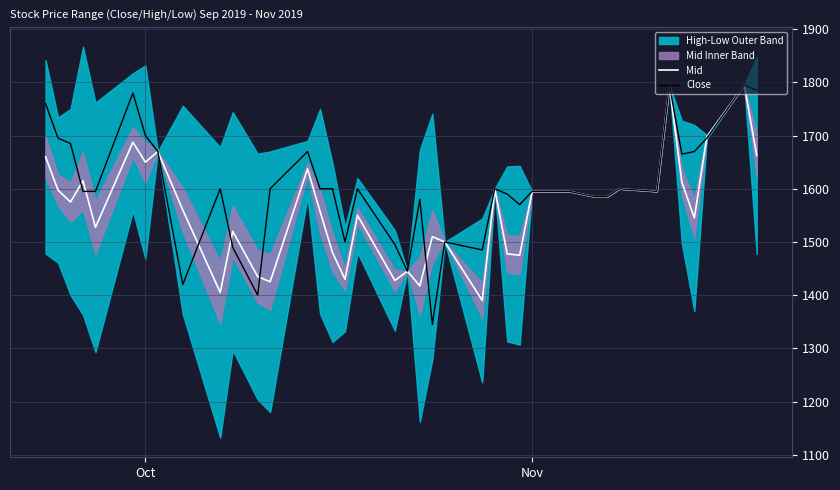

What is the minimum value for Mid?

1390.0